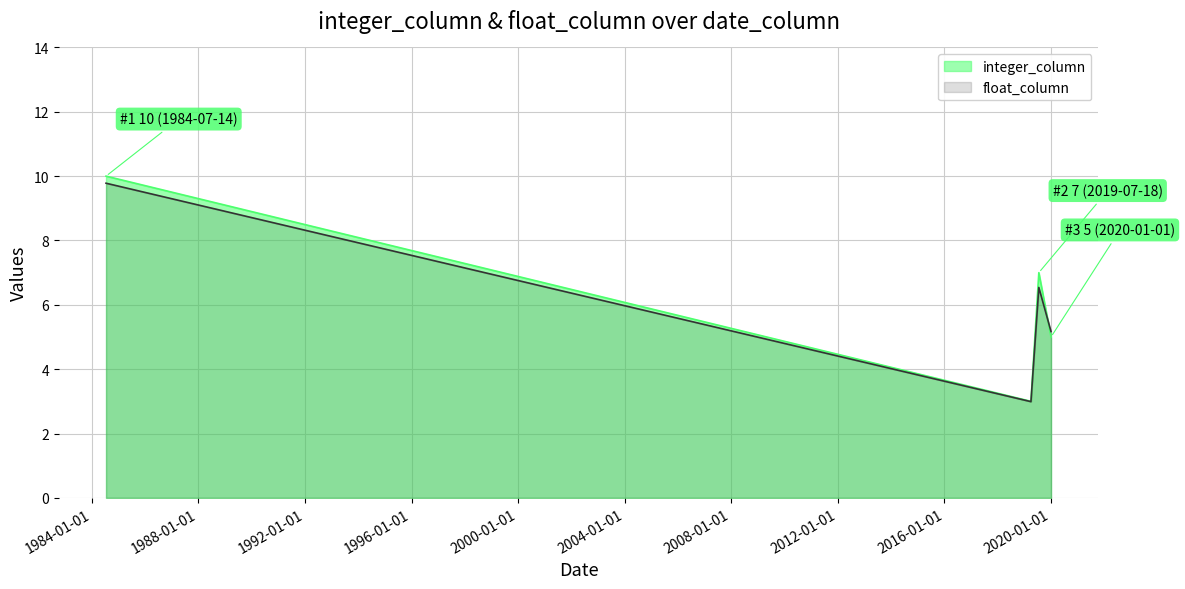

How many values in the float_column series are below 6?

2